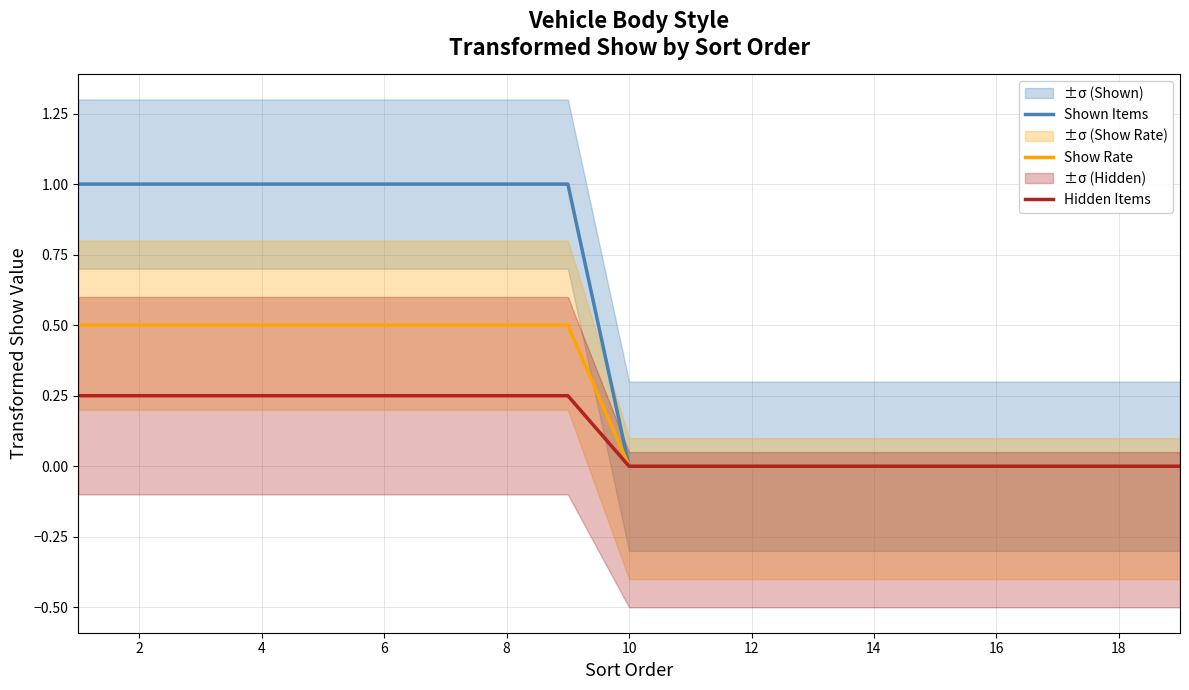

The Shown Items series shows 1.0 at 8. True or false?

True